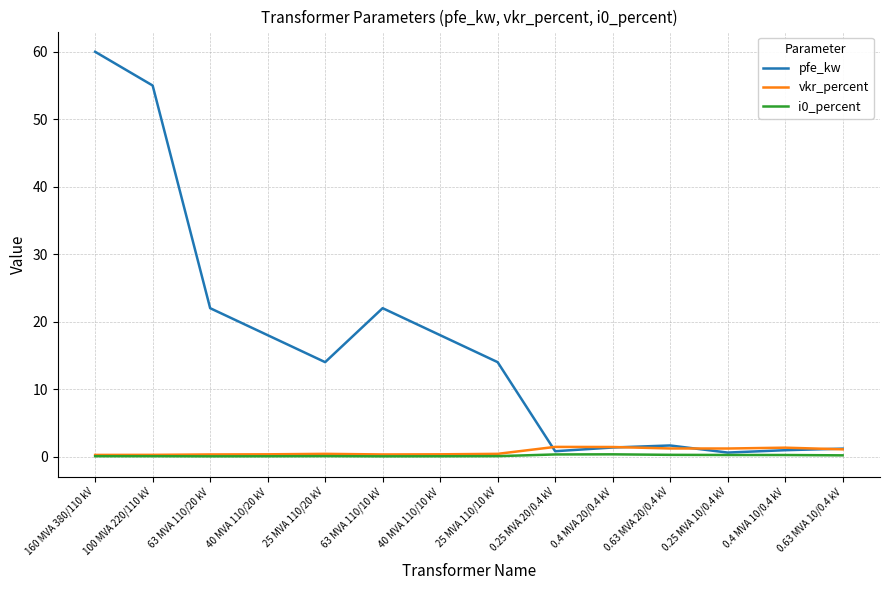

What position from the left is 0.25 MVA 20/0.4 kV?

9